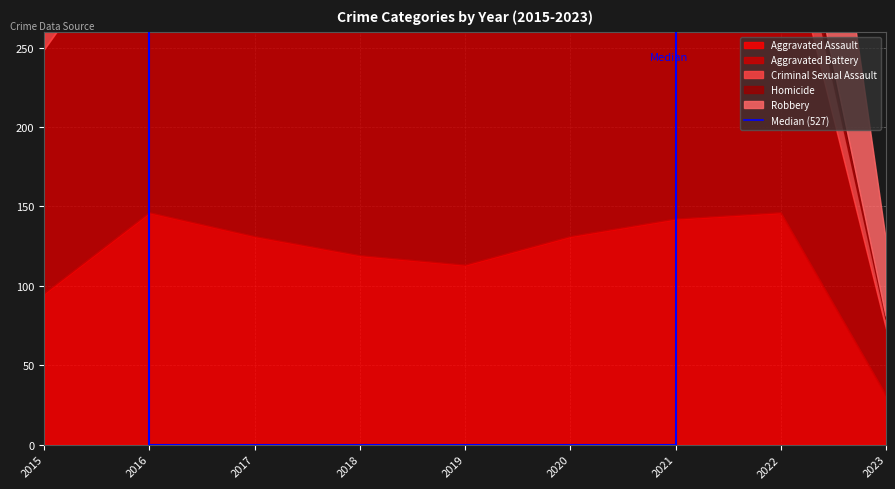

List the series in order of their peak value, lowest first.

Homicide, Criminal Sexual Assault, Aggravated Assault, Aggravated Battery, Robbery